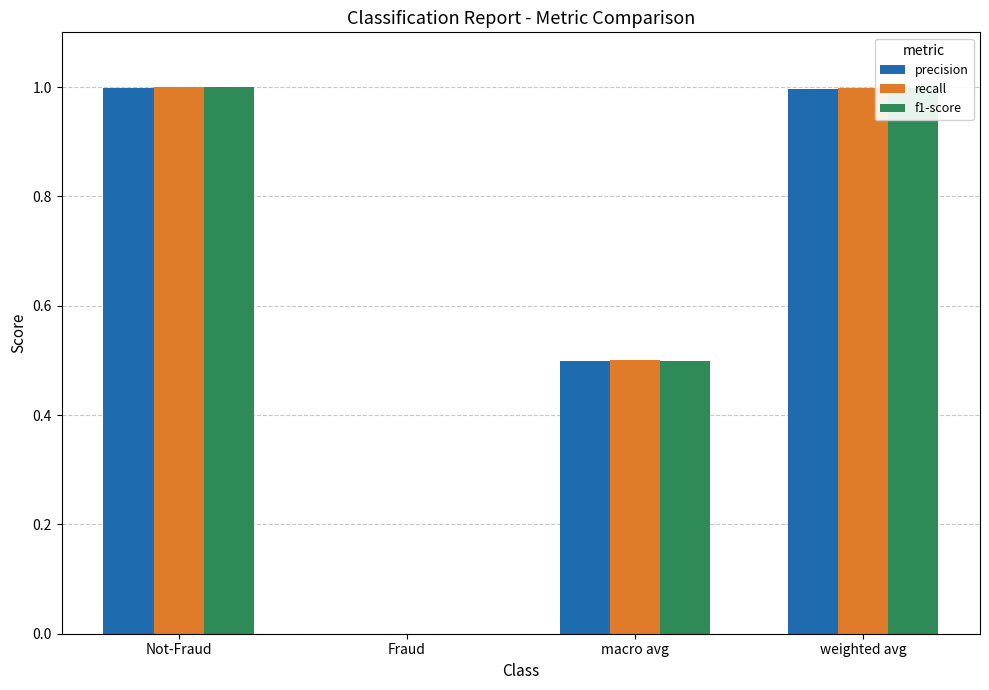

Count the number of data series in this chart.

3